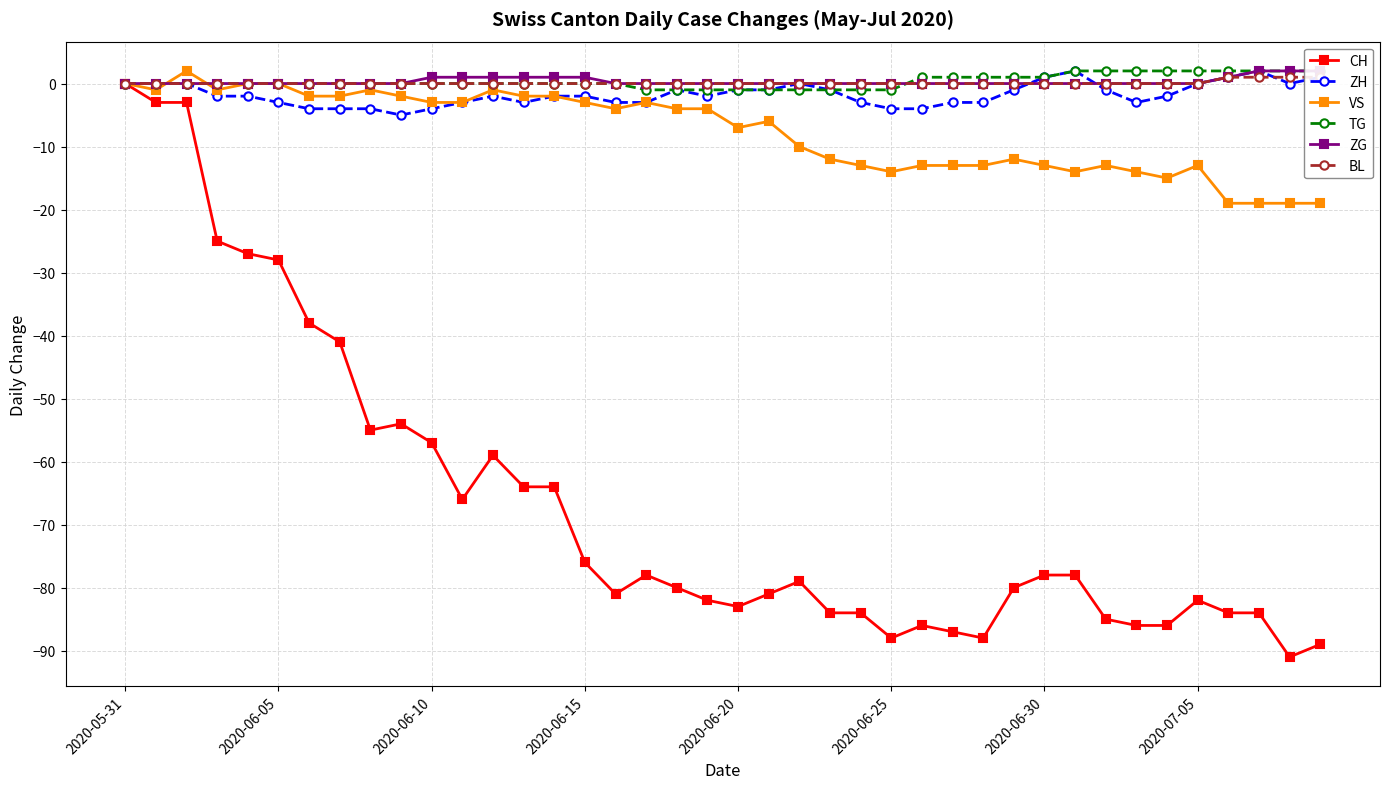

What is the total value across all series at 17?

-85